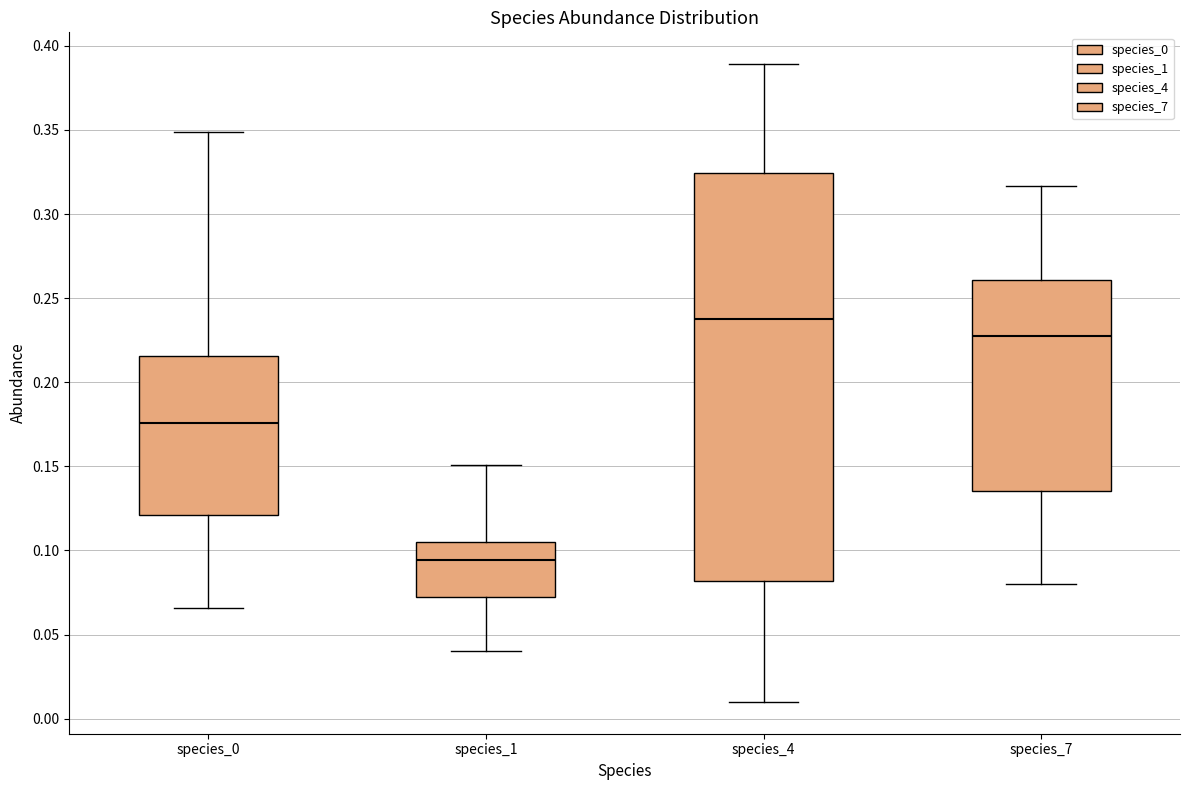

Which box's median line is the lowest?

species_1